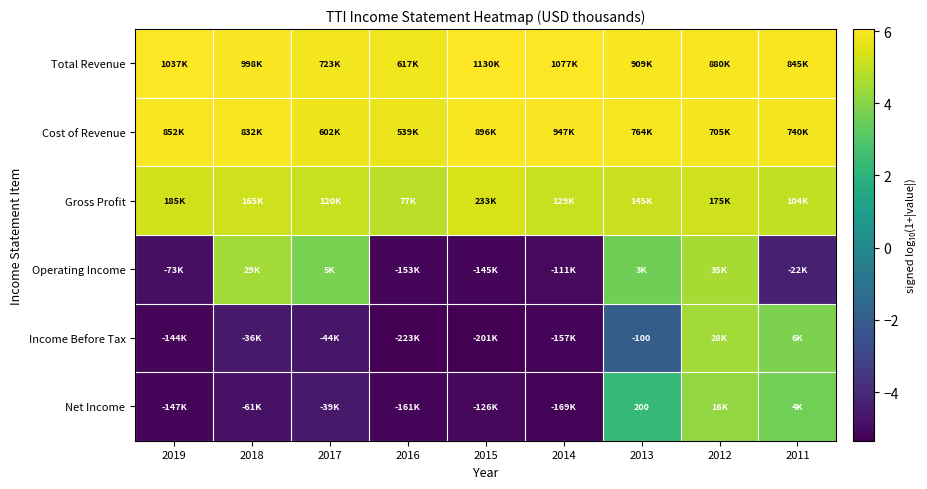

What is the difference between the highest and lowest values at 2013?

8.0